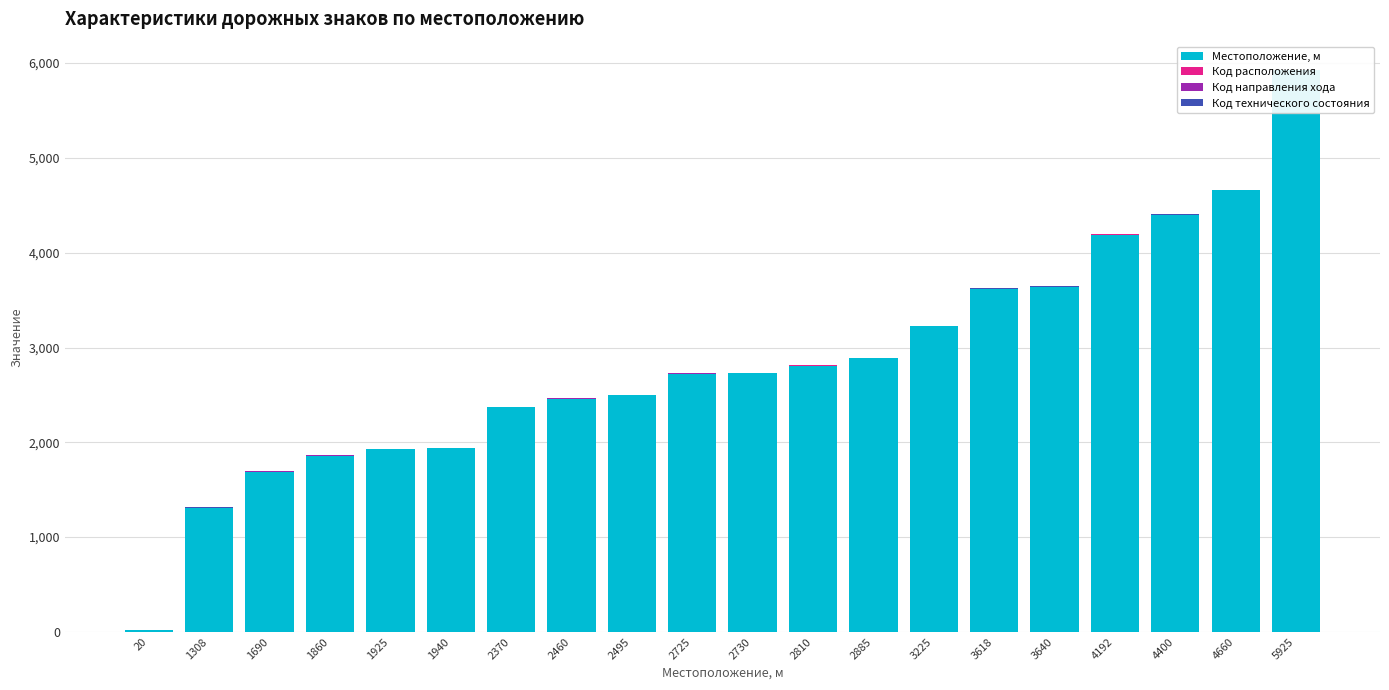

Which series changed the most between 1940 and 3640?

Местоположение, м